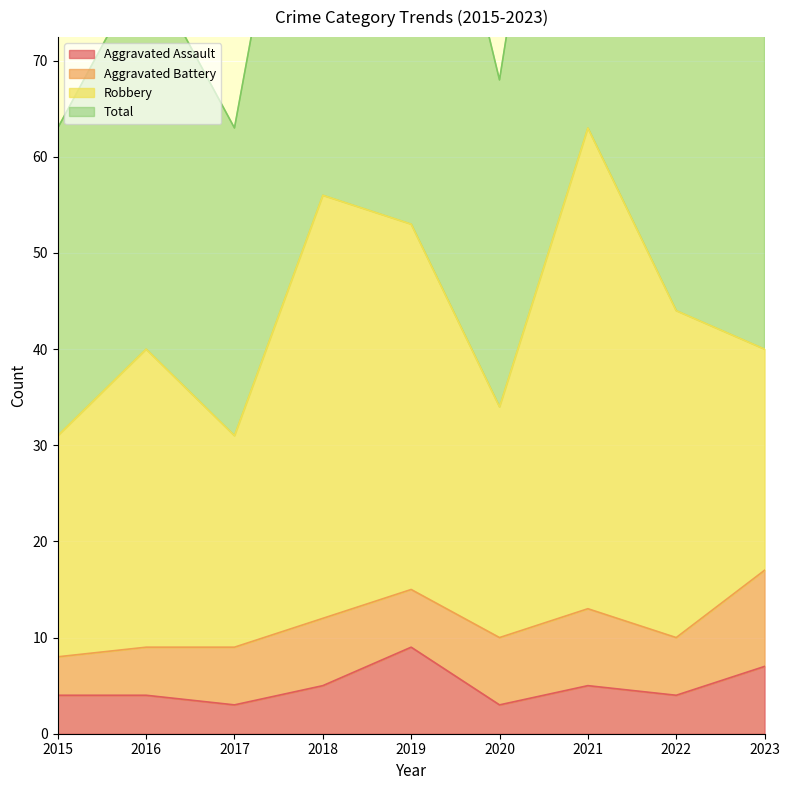

The value of Aggravated Assault at 2018 is 5. True or false?

True